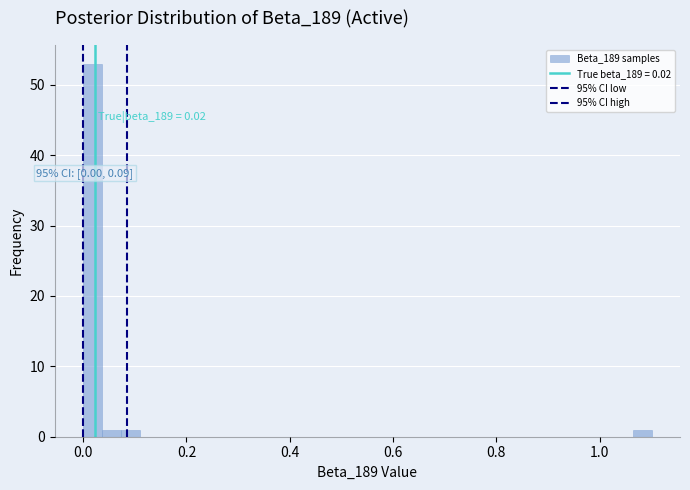

Around what value on the x-axis is the tallest bar? Give the approximate position of its centre, as read against the axis.

0.02